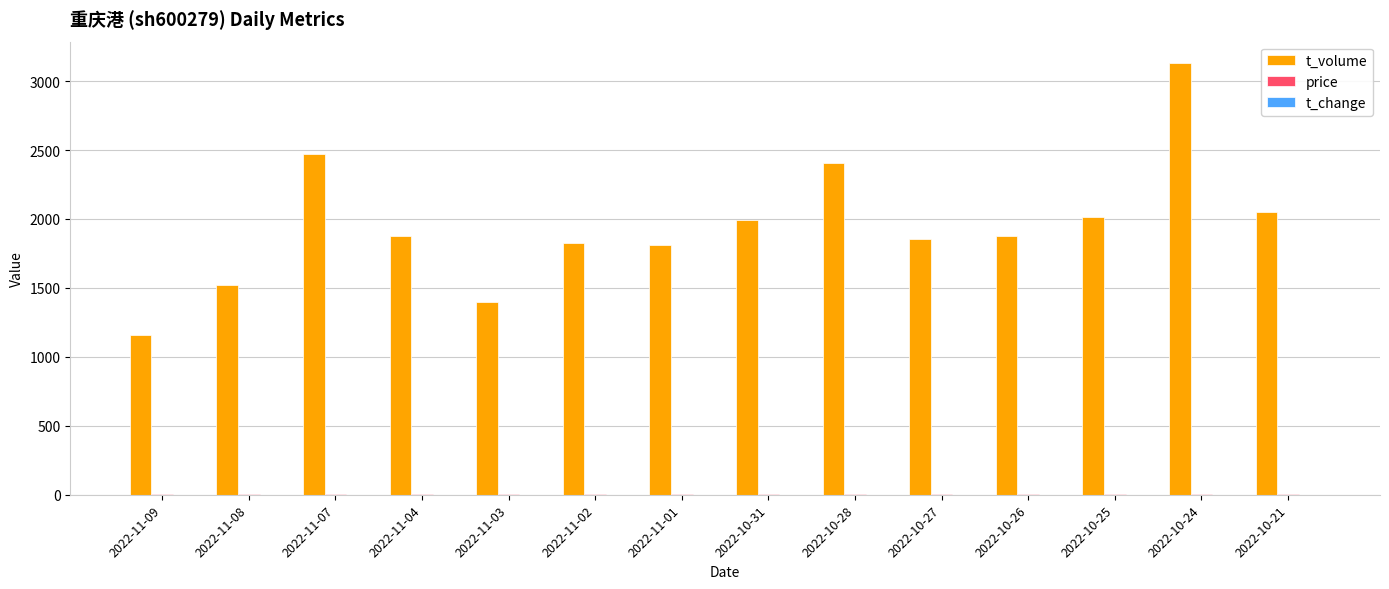

At which category is the sum across all series the highest?

2022-10-24